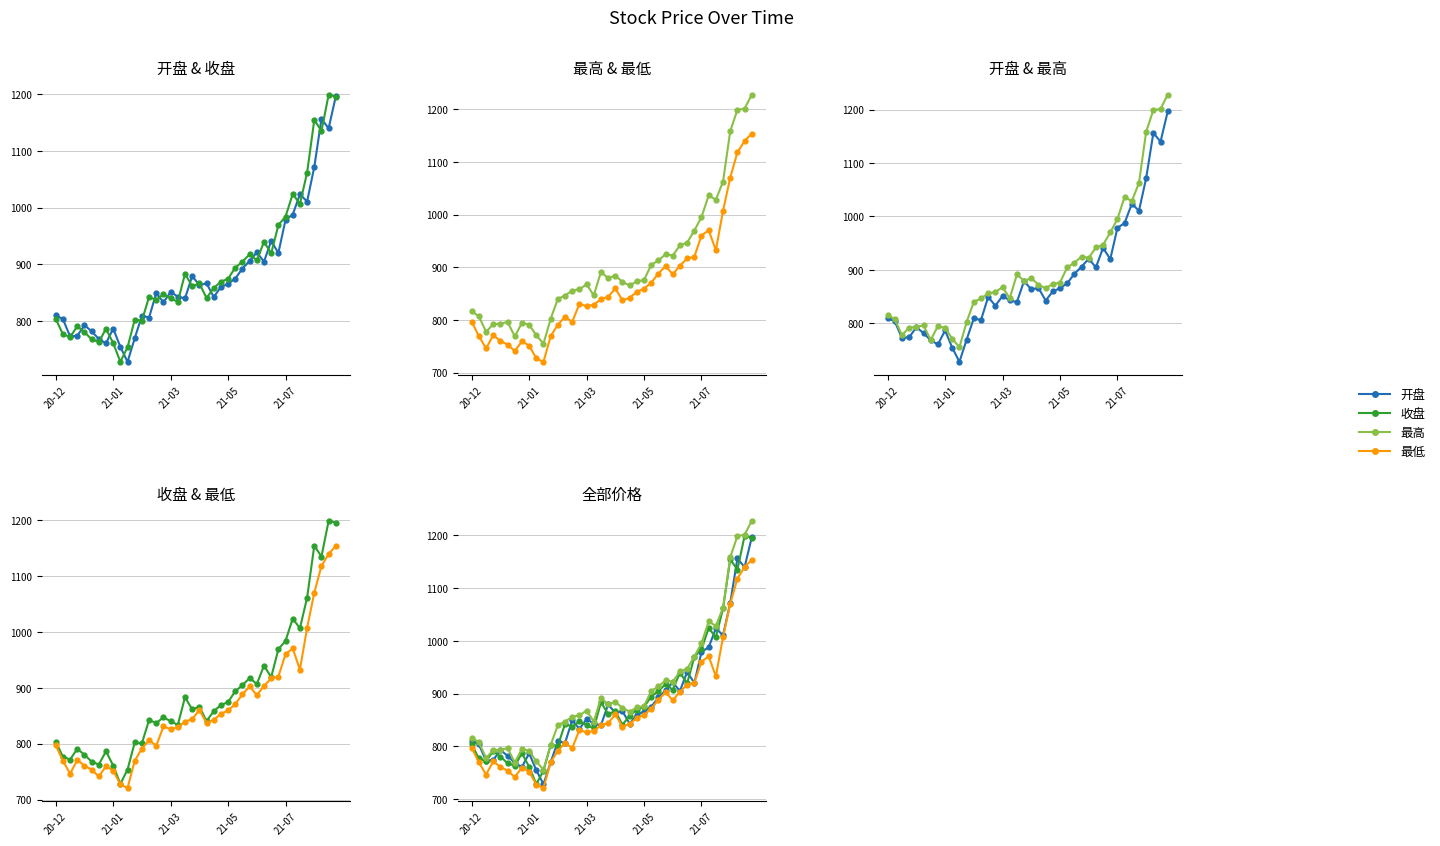

What is the total value across all series at 15?

3370.1